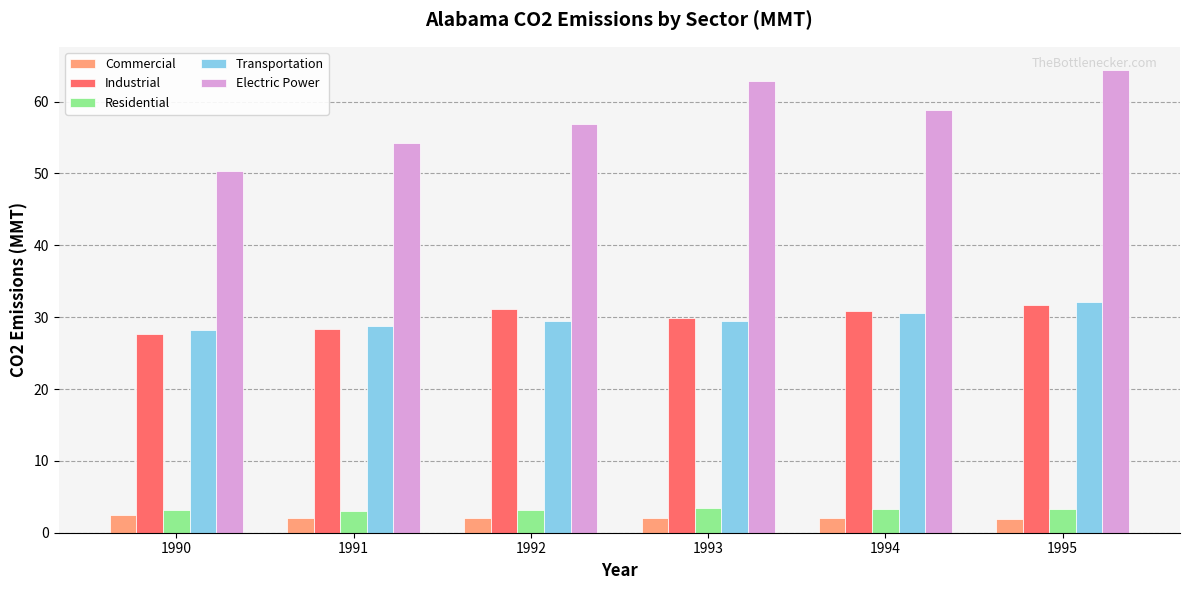

Where does the Electric Power series first go above 58?

1993